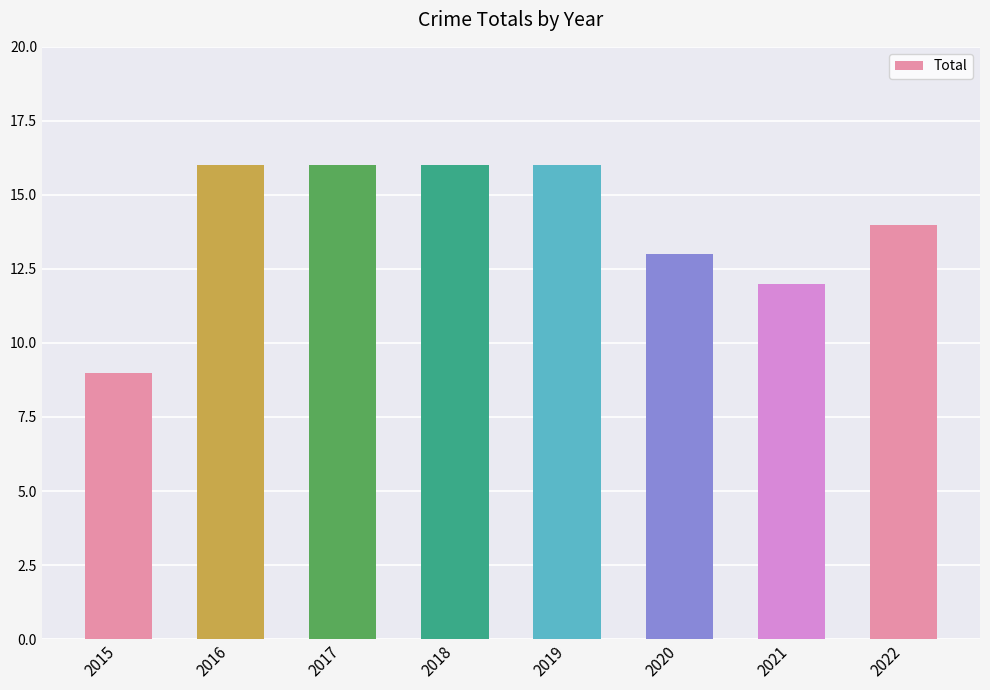

What is the minimum value shown in the chart?

9